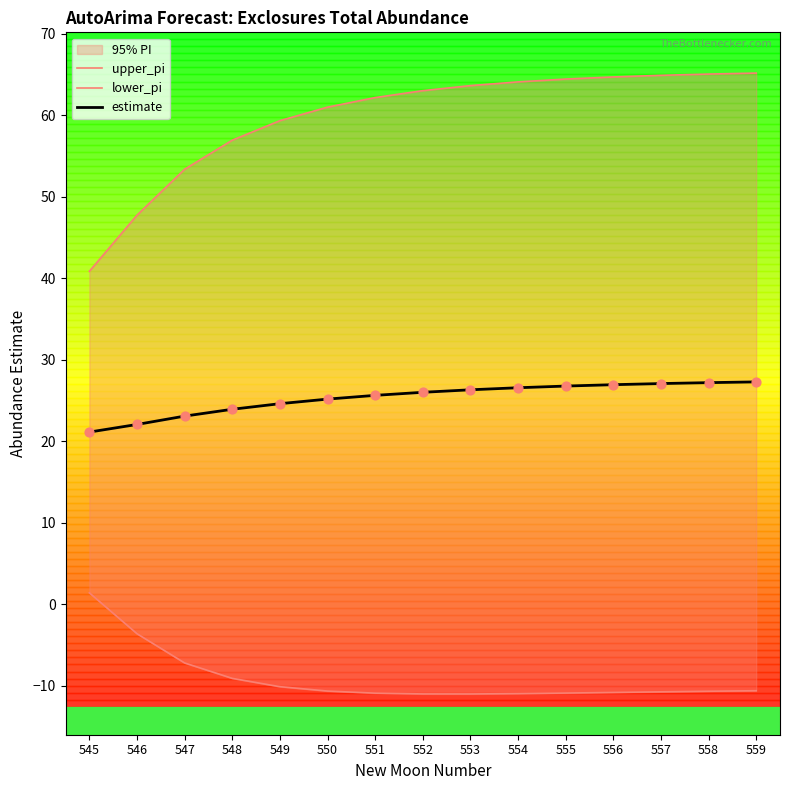

What are all the series names shown in the legend?

upper_pi, lower_pi, estimate